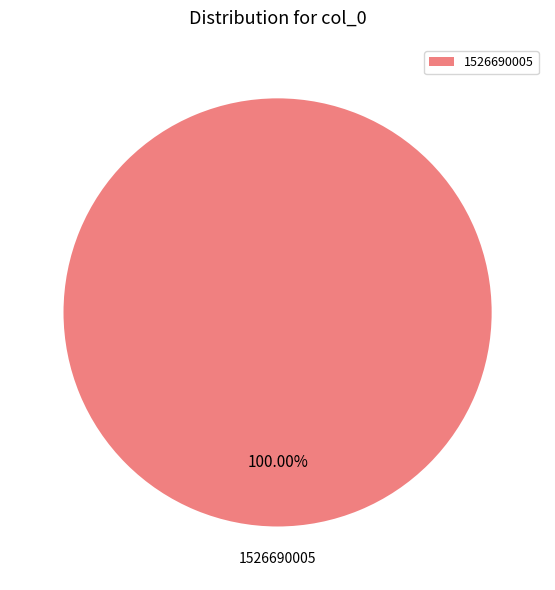

Is there a majority slice in this chart?

Yes